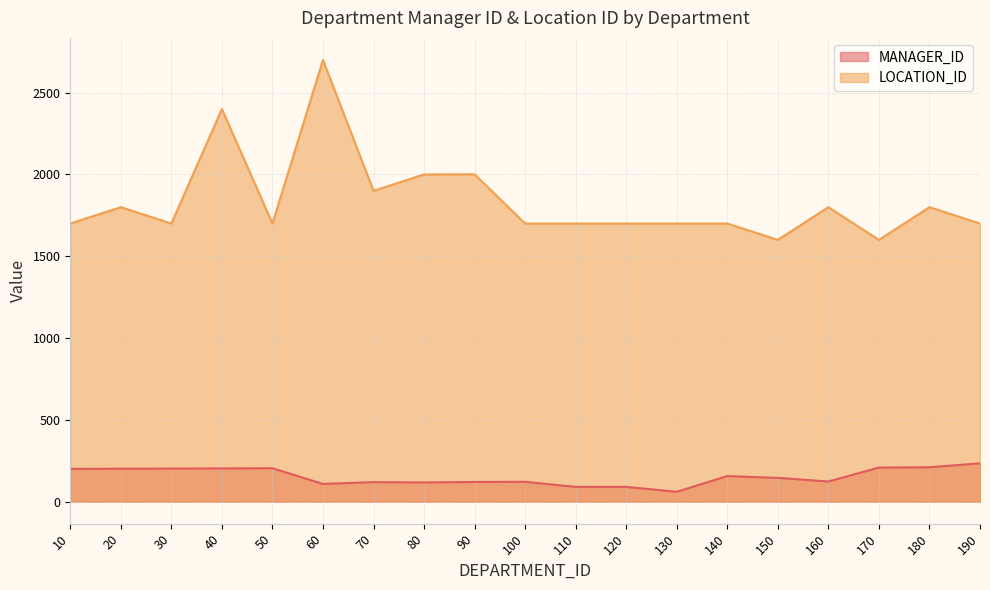

Reading right to left, extract all data points from this chart.

MANAGER_ID: 234	210	208	123	145	156	60	90	90	121	120	117	119	108	204	203	202	201	200
LOCATION_ID: 1700	1800	1600	1800	1600	1700	1700	1700	1700	1700	2001	2000	1900	2700	1700	2400	1700	1800	1700